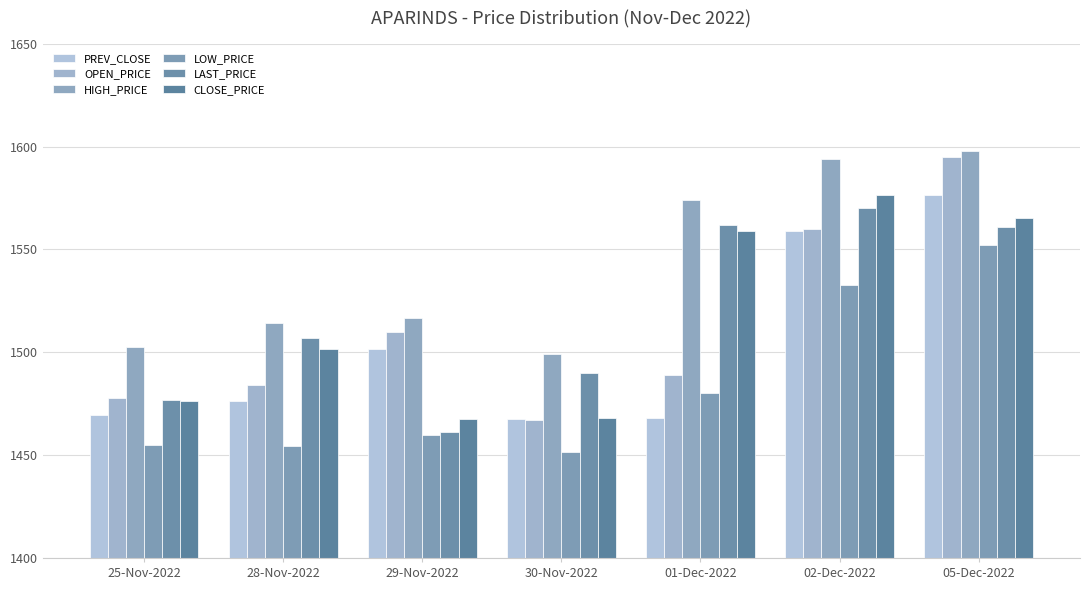

Is the value of OPEN_PRICE at 29-Nov-2022 greater than the value of PREV_CLOSE at 29-Nov-2022?

Yes